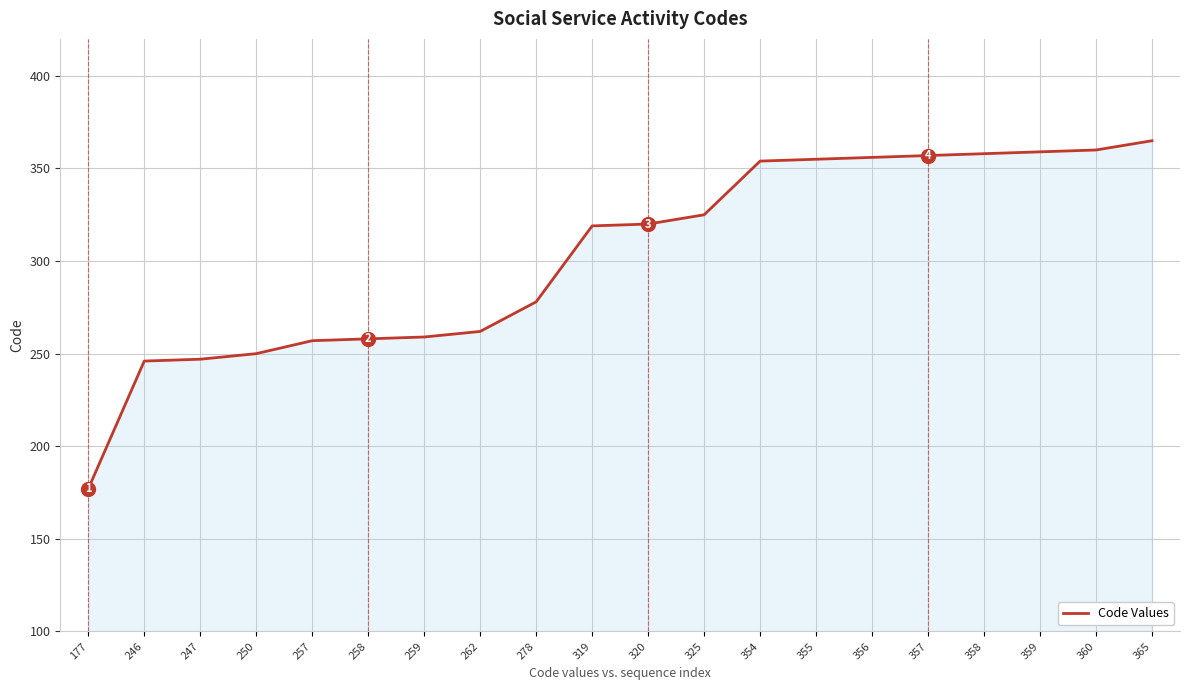

What is the change in value from 258 to 278?

+20